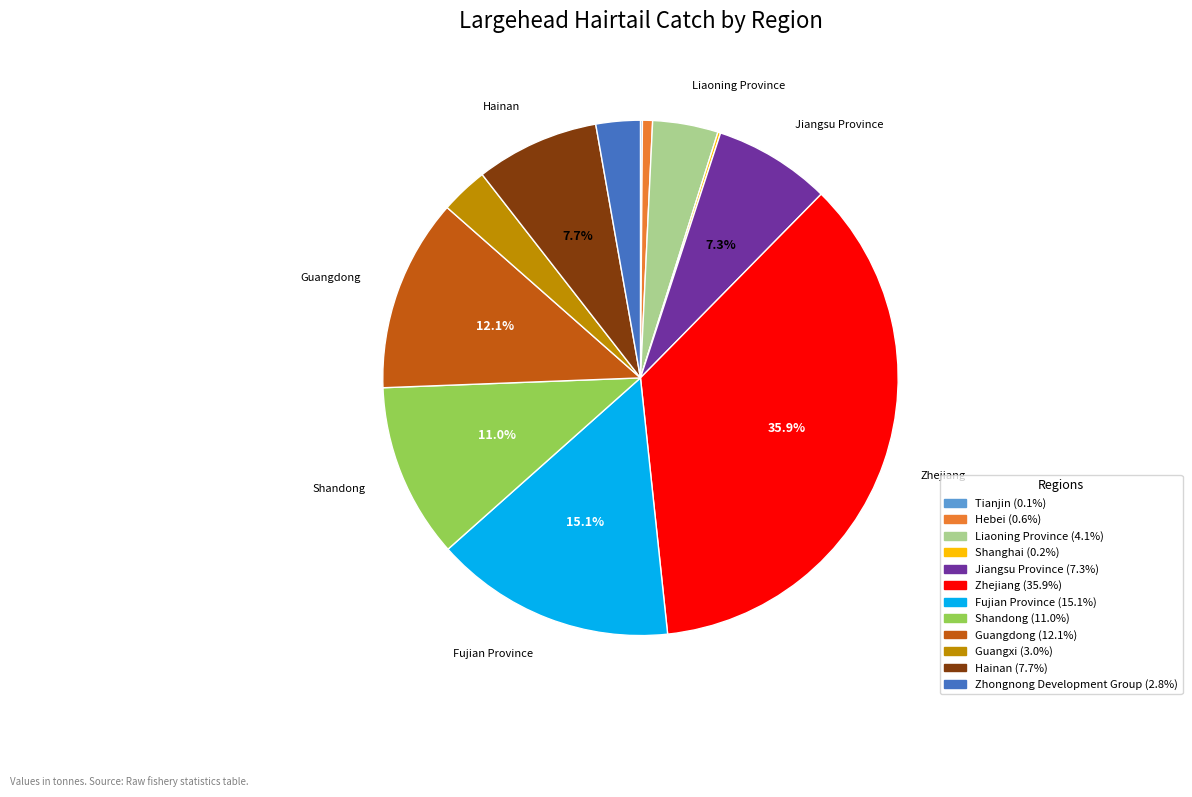

What is the largest slice in the pie chart?

Zhejiang